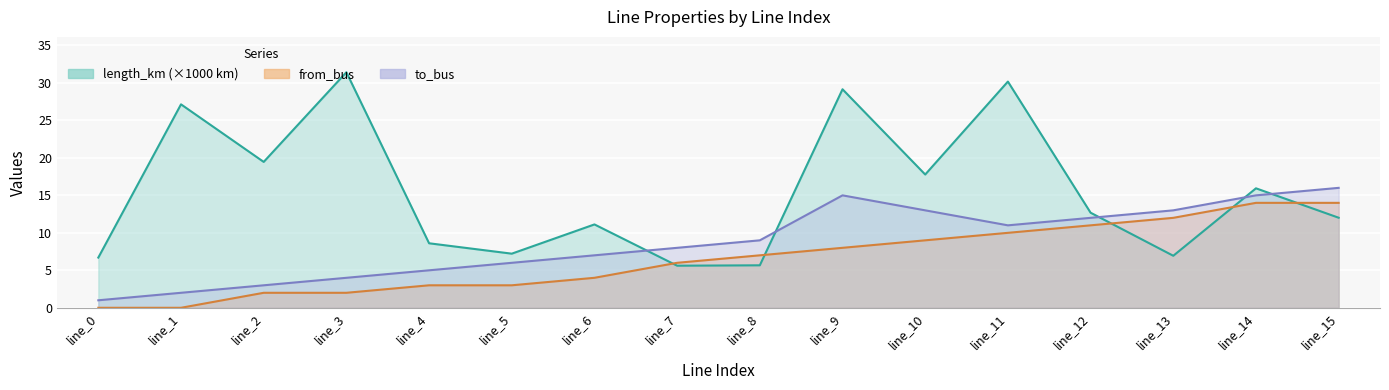

List the labels in order of to_bus value, largest first.

line_15, line_9, line_14, line_10, line_13, line_12, line_11, line_8, line_7, line_6, line_5, line_4, line_3, line_2, line_1, line_0